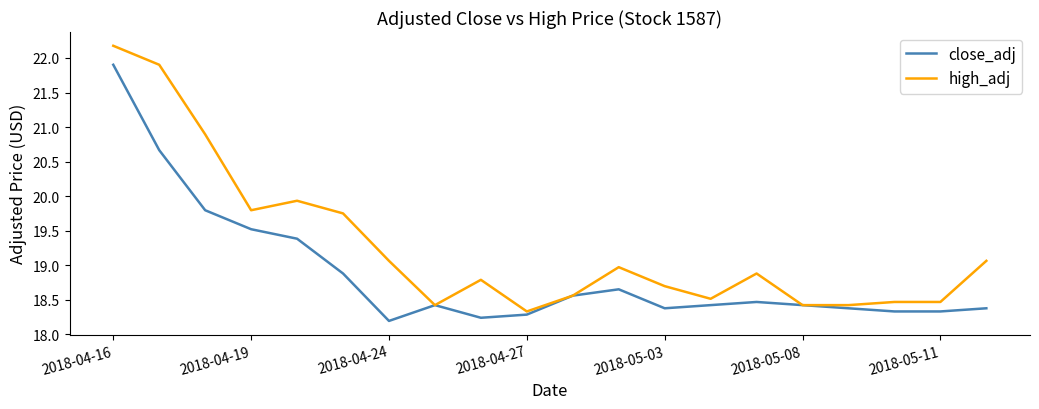

Rank the series by their maximum value, from lowest to highest.

close_adj, high_adj